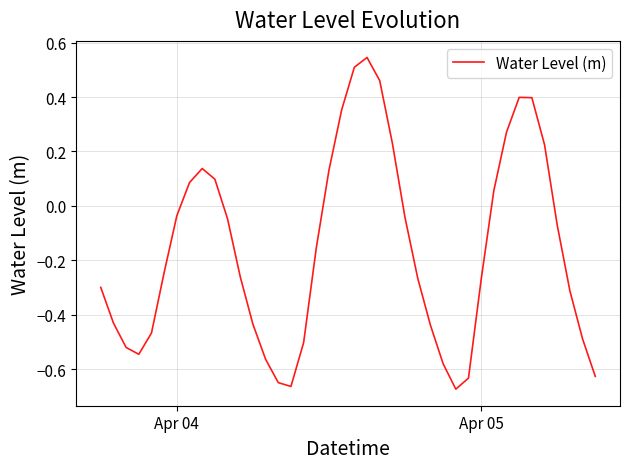

What is the difference between the maximum and minimum values?

1.2